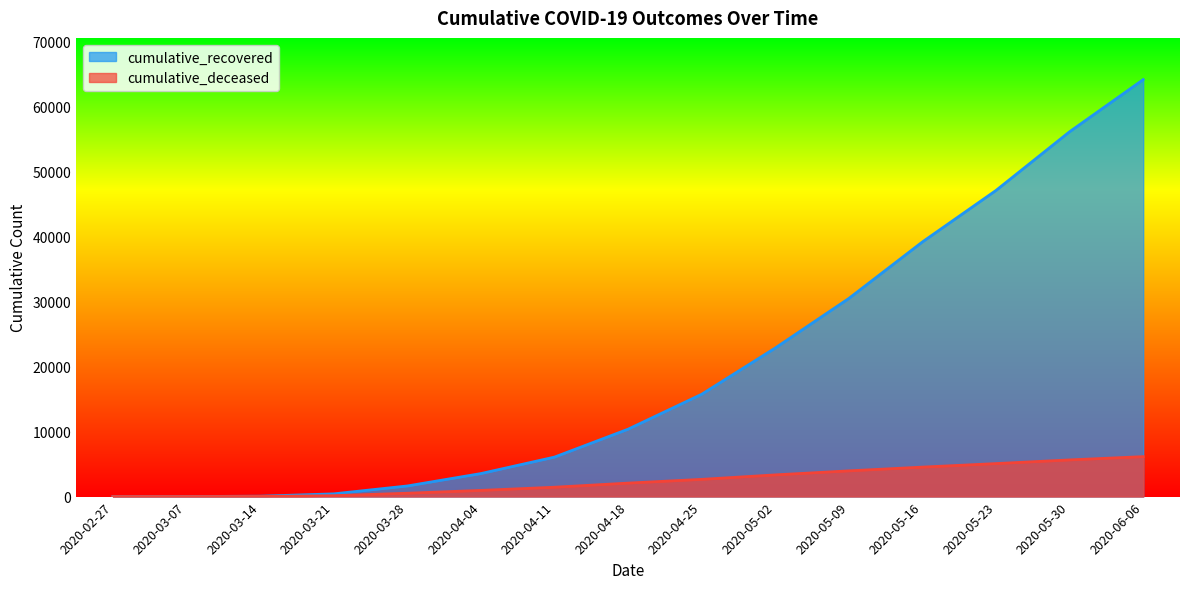

True or false: cumulative_deceased and cumulative_recovered cross at least once.

False